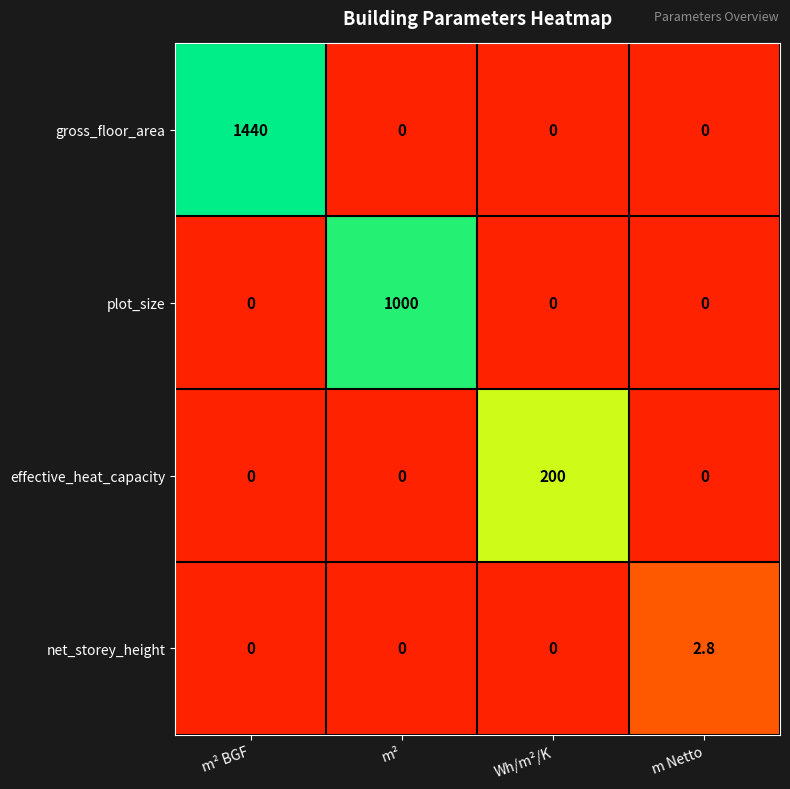

How many data points does each series have?

4